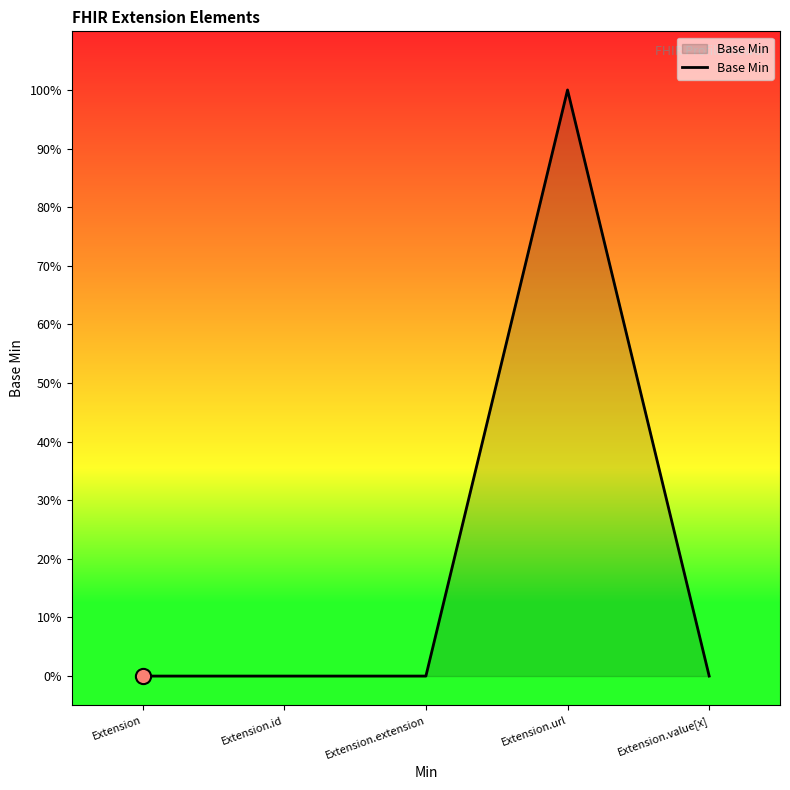

Does the chart have visible grid lines?

No